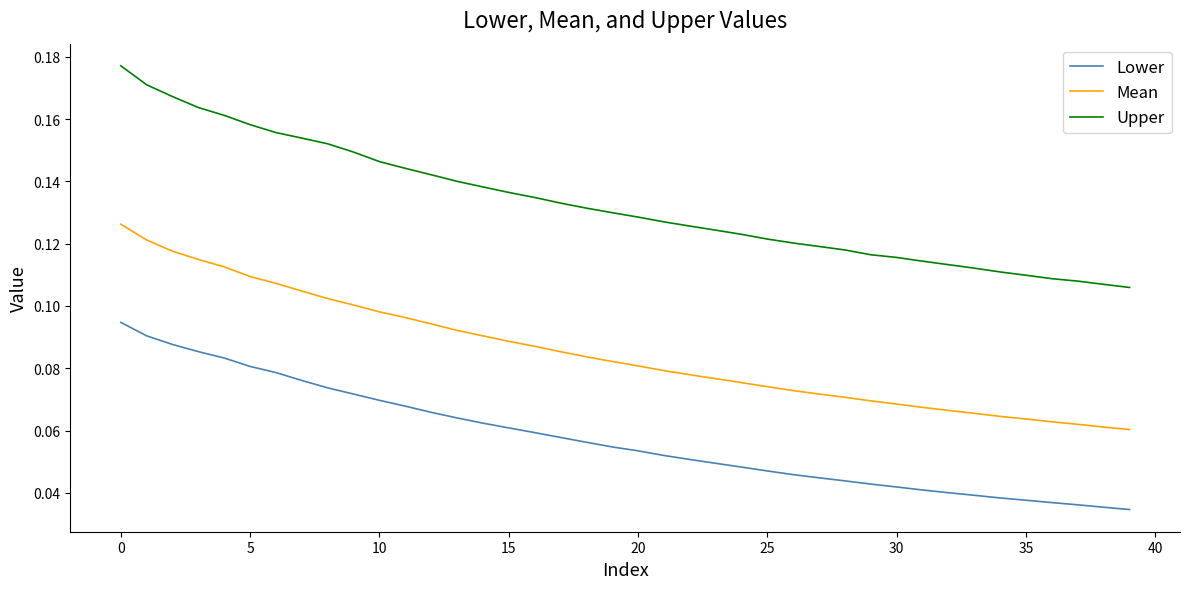

Rank the series by their average value, from highest to lowest.

Upper, Mean, Lower